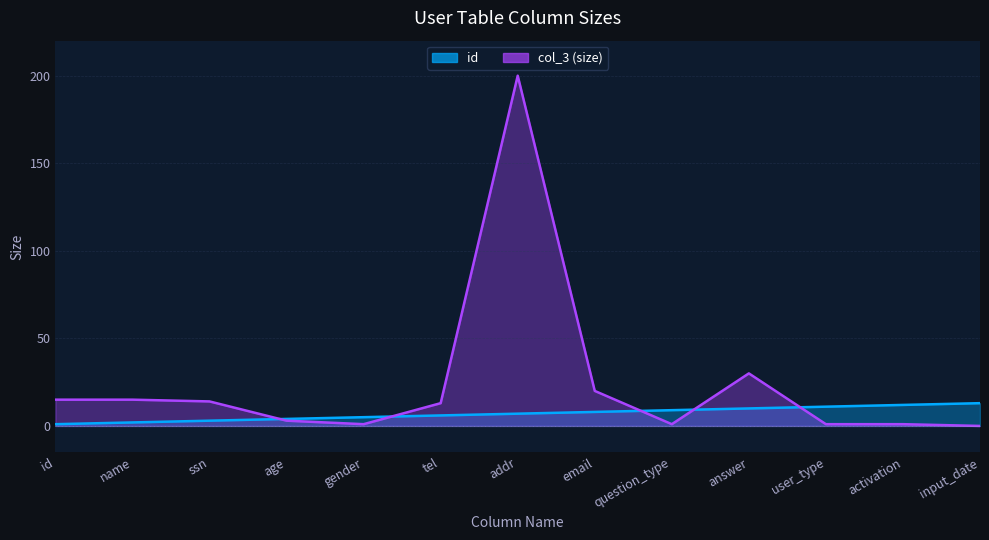

Does the chart have visible grid lines?

Yes